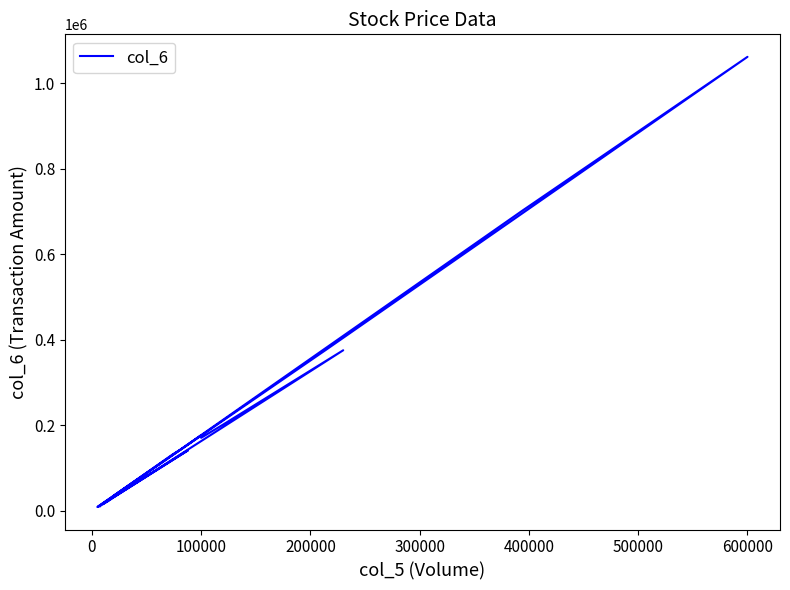

How many lines are shown in the chart?

1